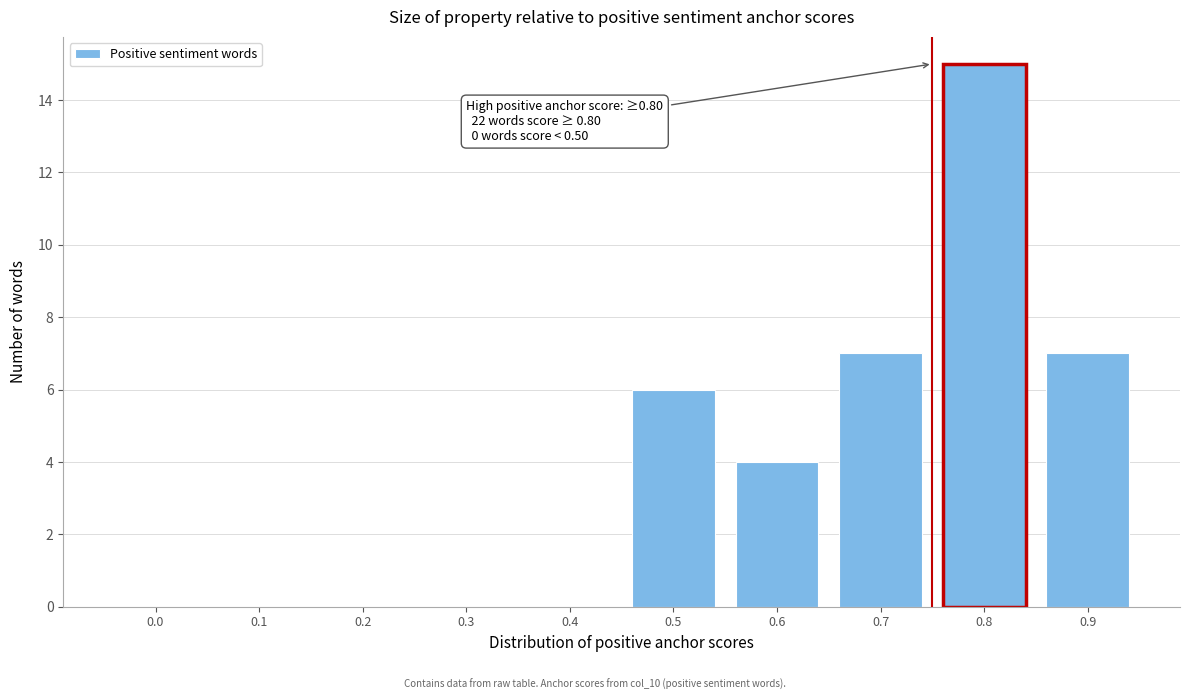

Reading right to left, list all the values displayed in this chart.

0.9=7	0.8=15	0.7=7	0.6=4	0.5=6	0.4=0	0.3=0	0.2=0	0.1=0	0.0=0